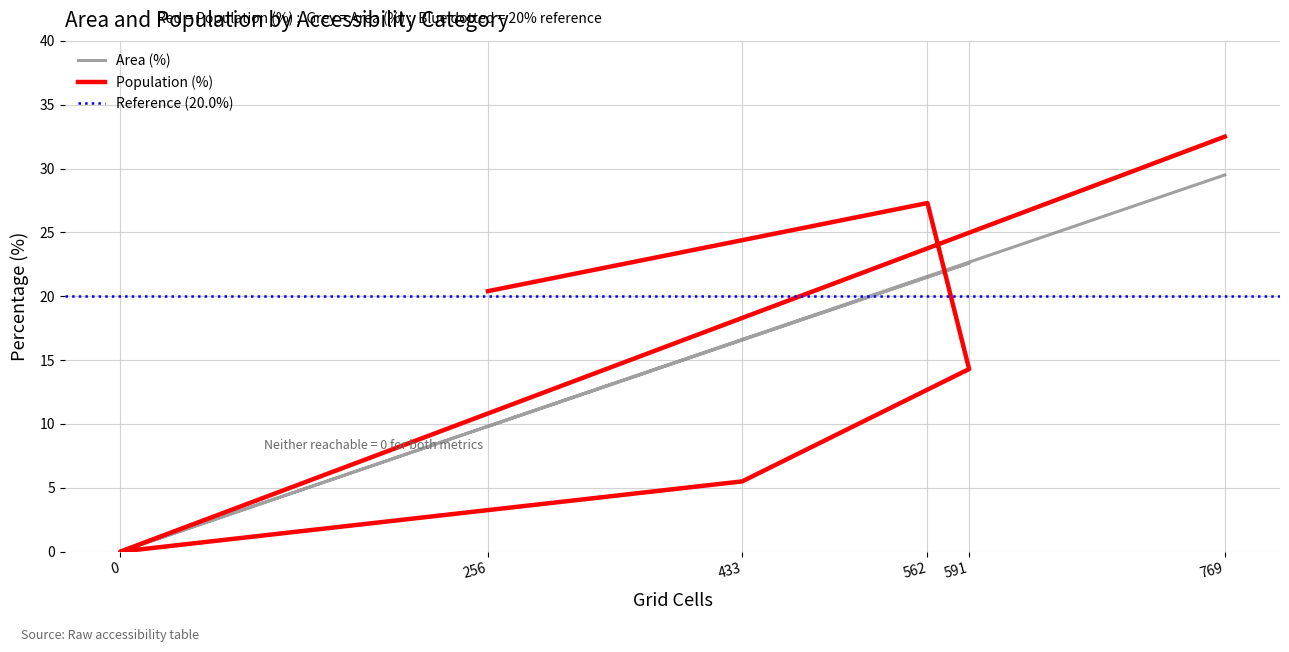

Reading left to right, extract all data points from this chart.

Area (%): 9.8	21.5	22.6	16.6	0.0	29.5
Population (%): 20.4	27.3	14.3	5.5	0.0	32.5